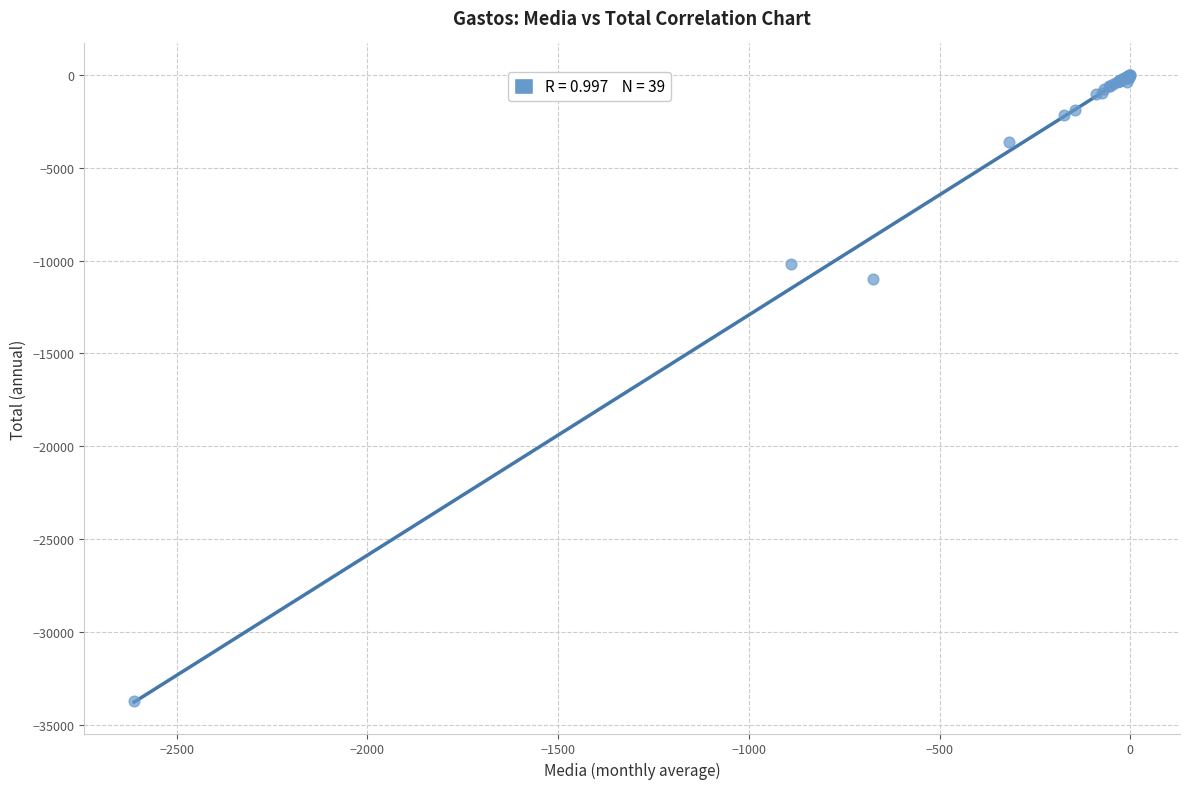

What Y value in the scatter plot is closest to -16868?

-10997.6